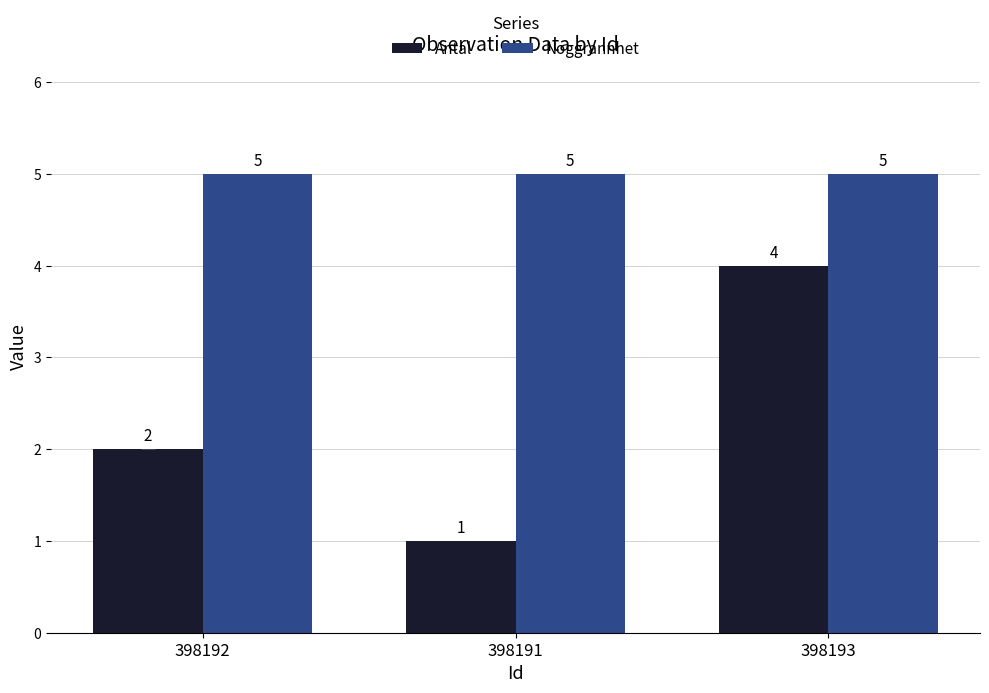

Rank the series by their maximum value, from lowest to highest.

Antal, Noggrannhet